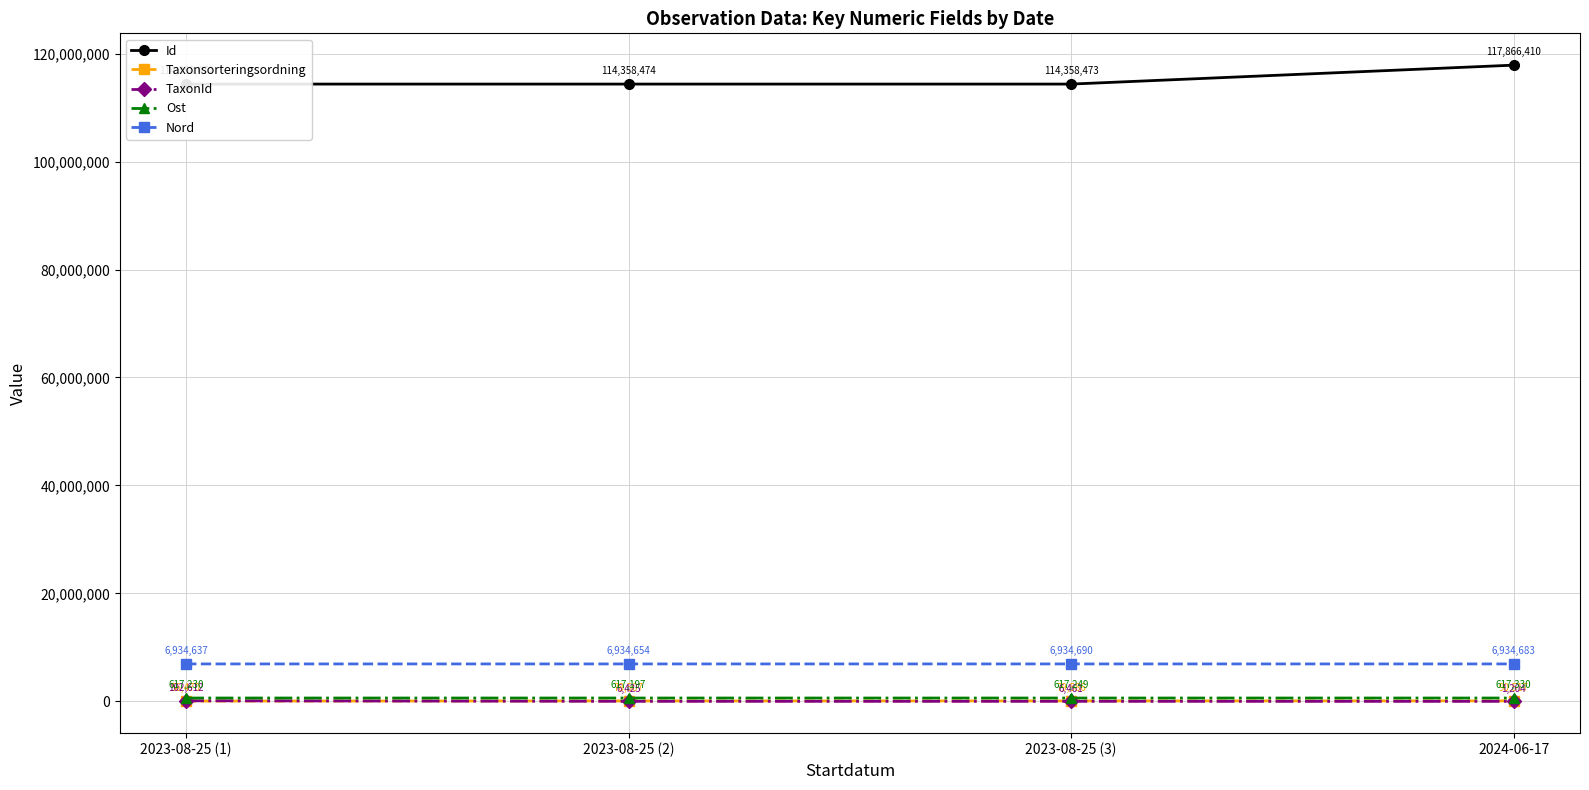

List the series in order of their peak value, highest first.

Id, Nord, Ost, TaxonId, Taxonsorteringsordning